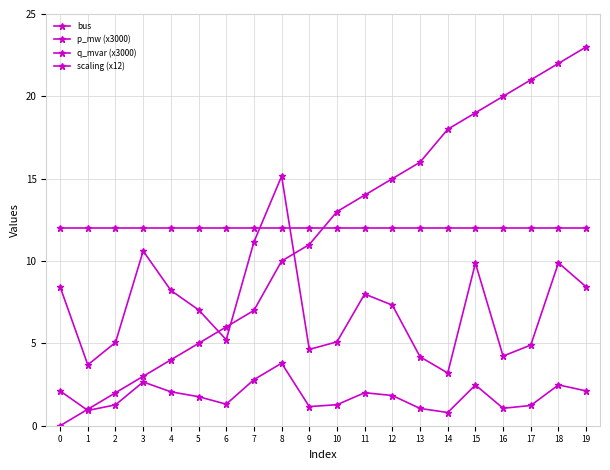

How many lines are shown in the chart?

4